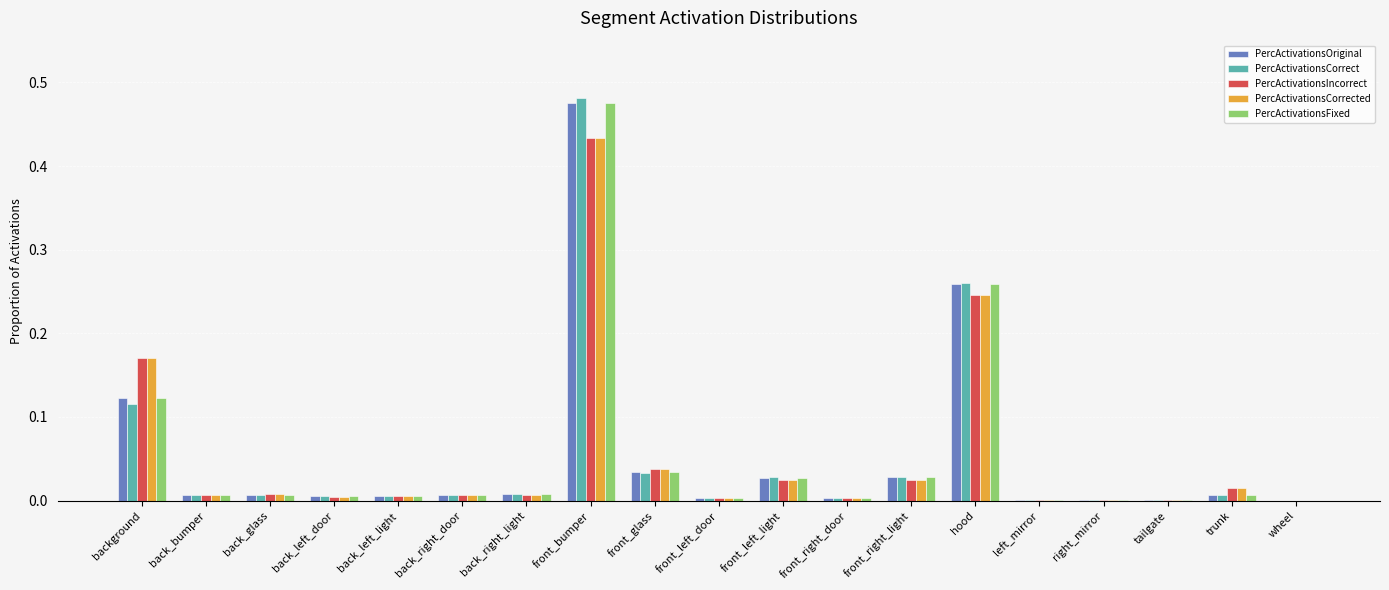

Which series has the widest spread of values?

PercActivationsCorrect